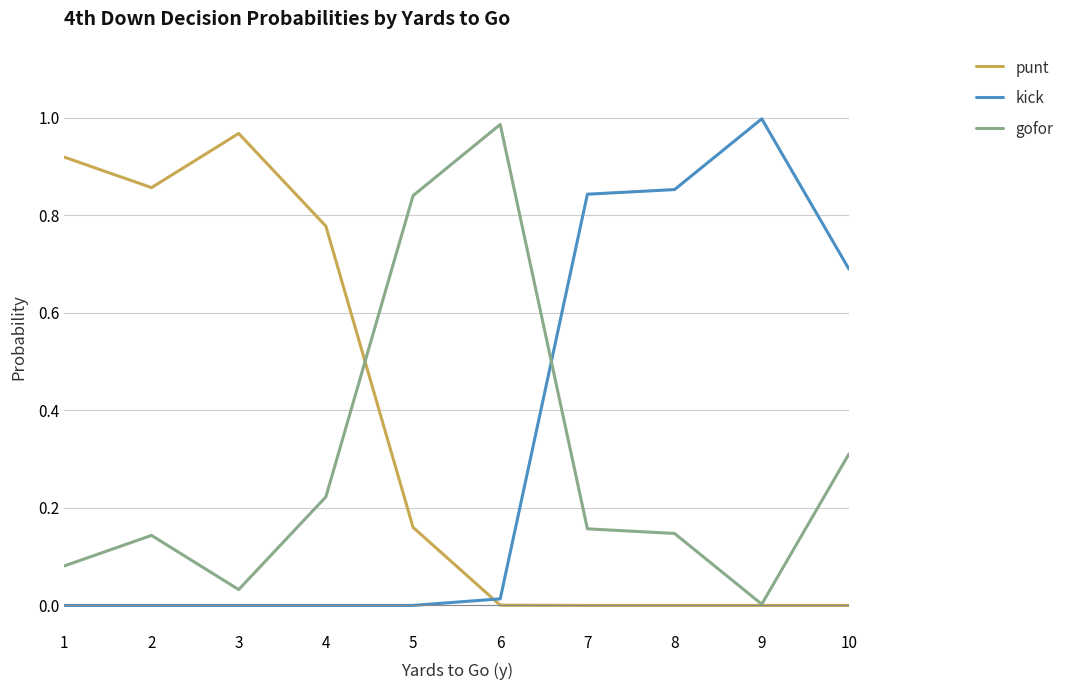

List the series in order of their overall mean, highest first.

punt, kick, gofor